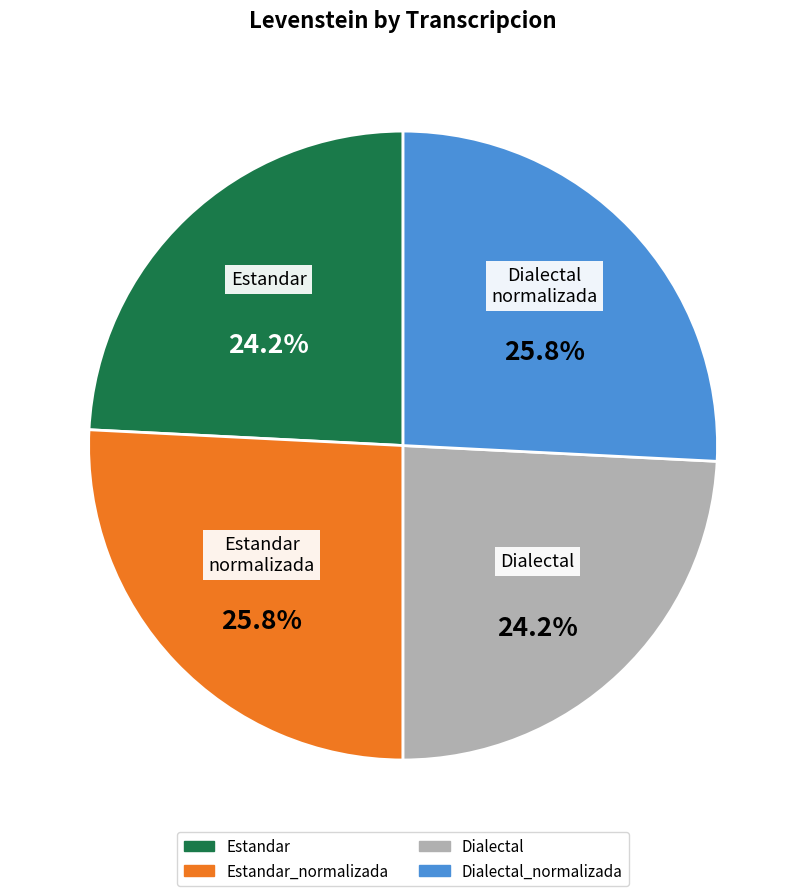

Does any single category account for the majority?

No